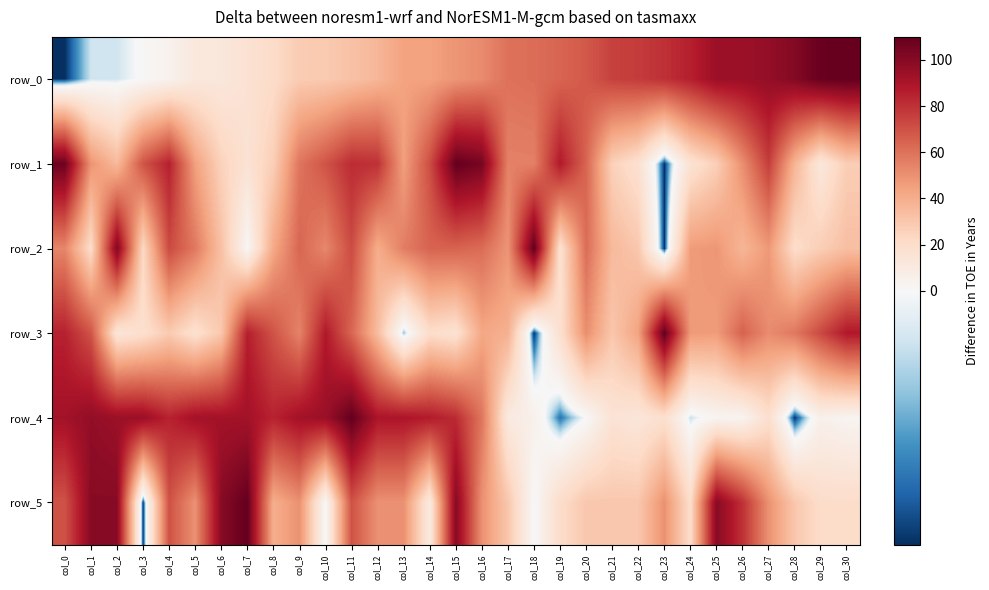

The row_3 series shows 30.0 at col_14. True or false?

False